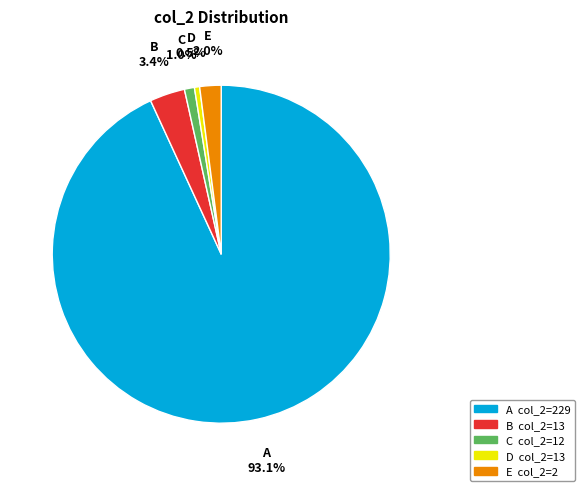

Which category has the biggest portion of the pie?

A